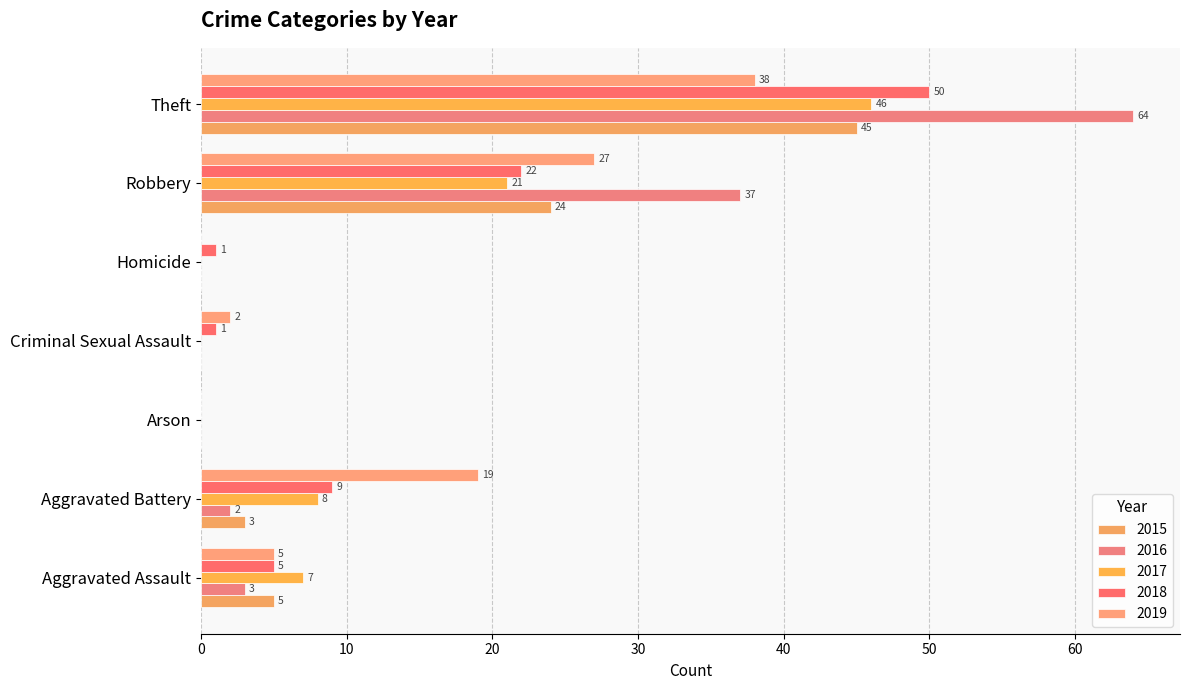

At which label does 2018 first exceed 5?

Aggravated Battery